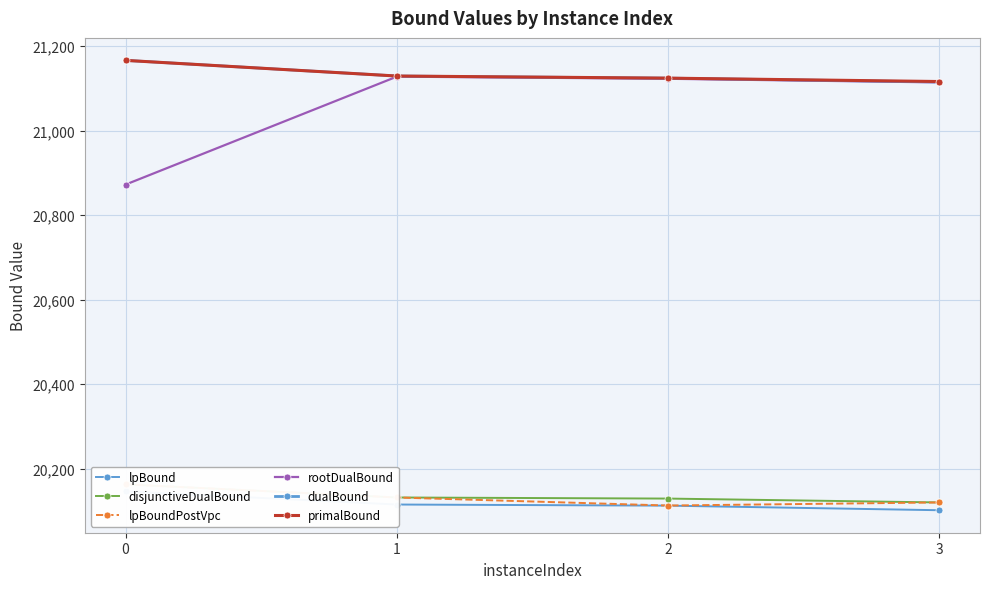

Does the chart have visible grid lines?

Yes